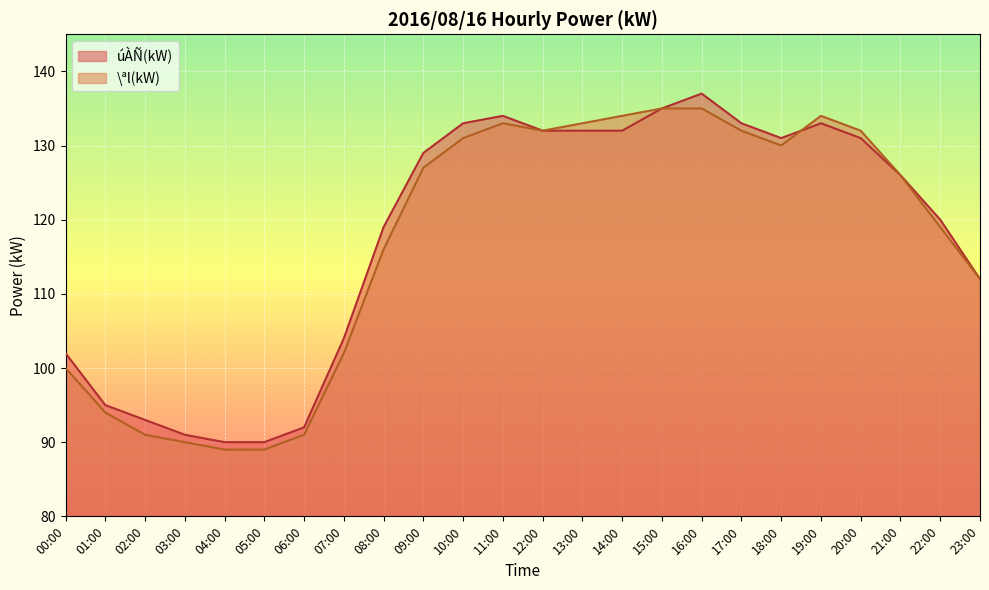

At which category does the chart reach its minimum across all series?

04:00